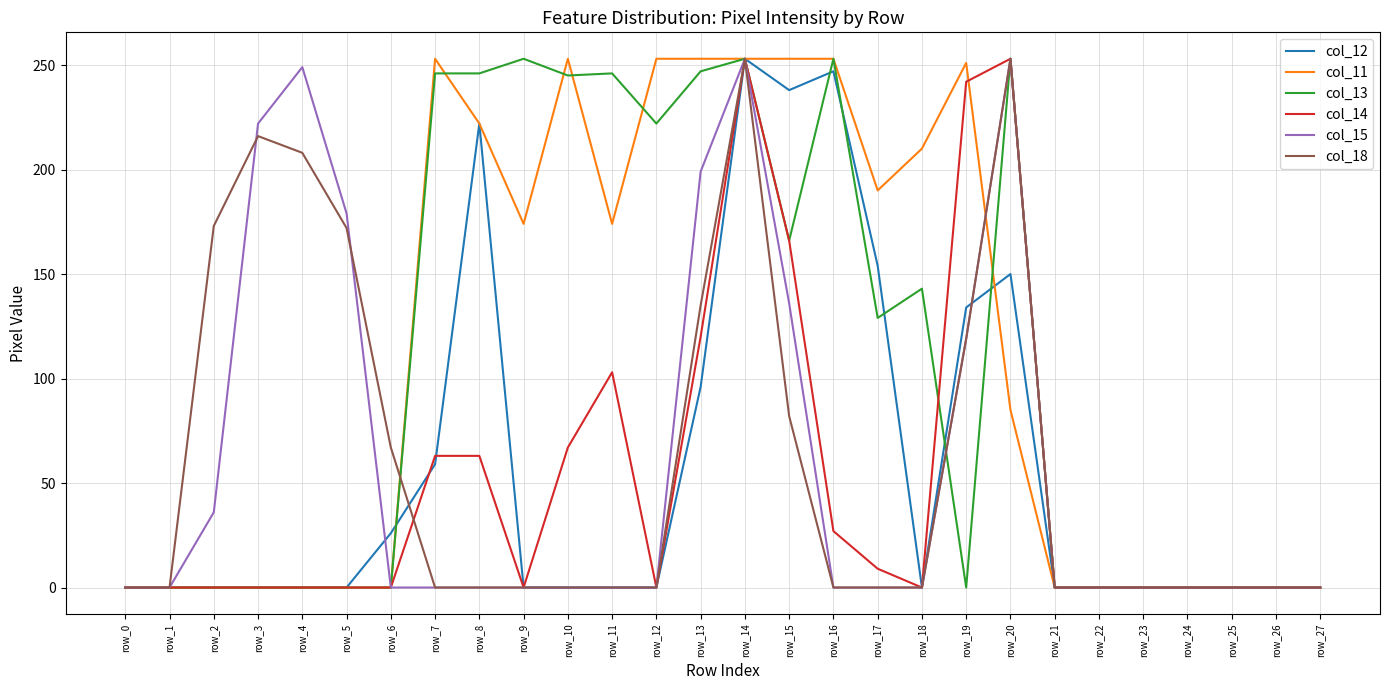

The col_18 series shows 0 at row_24. True or false?

True